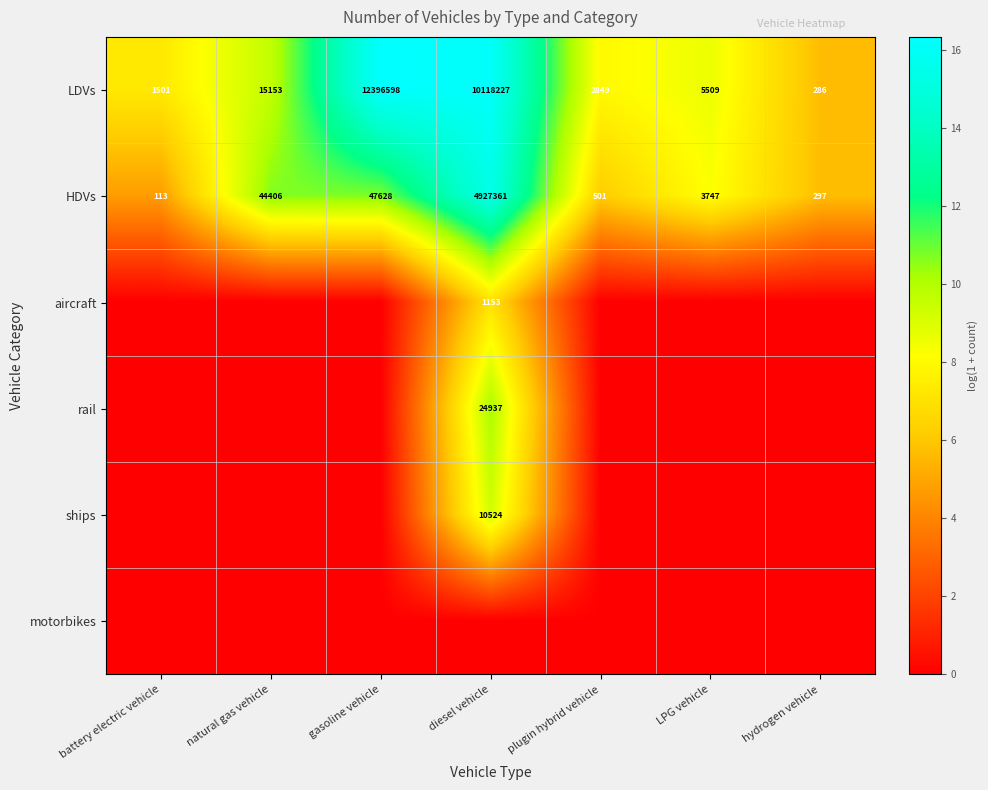

What is the difference between the HDVs values at diesel vehicle and LPG vehicle?

4923614